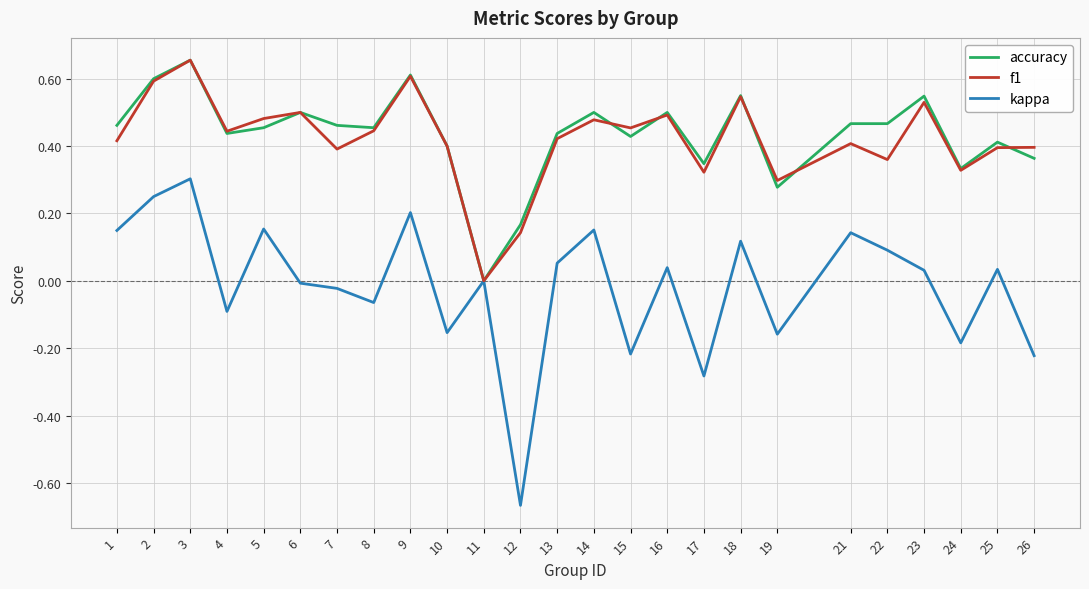

At which category is the sum across all series the highest?

3